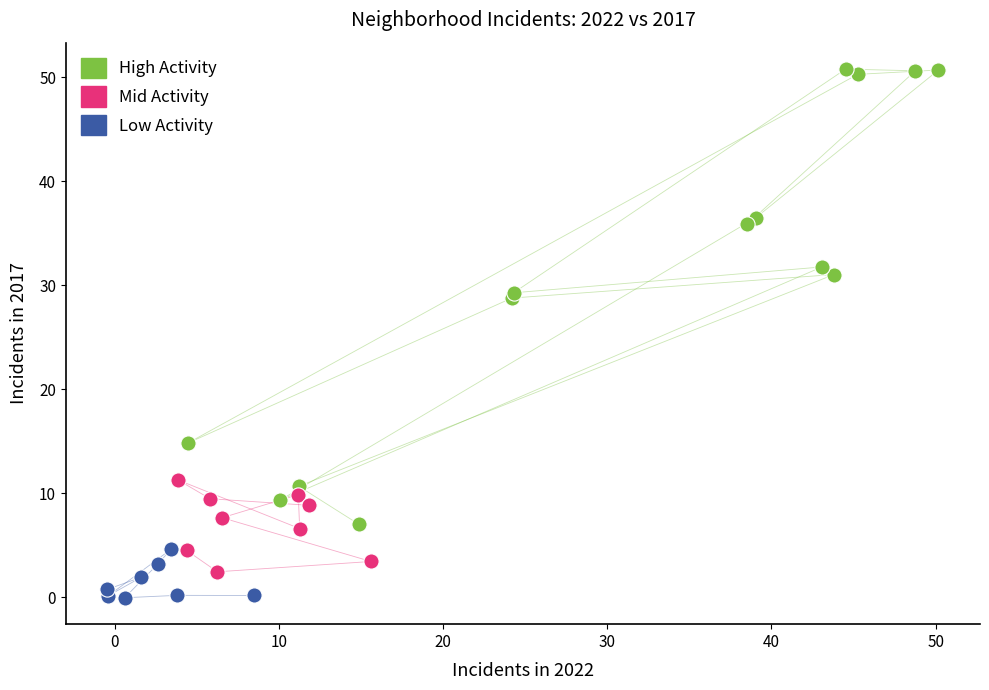

What are all the series names shown in the legend?

High Activity, Mid Activity, Low Activity